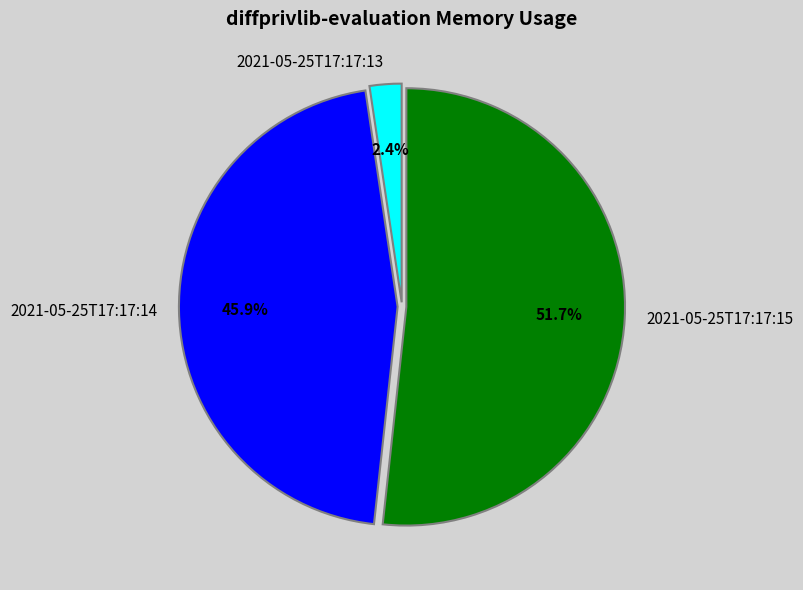

To the nearest percent, what is the difference between the largest and smallest slice percentages?

49%